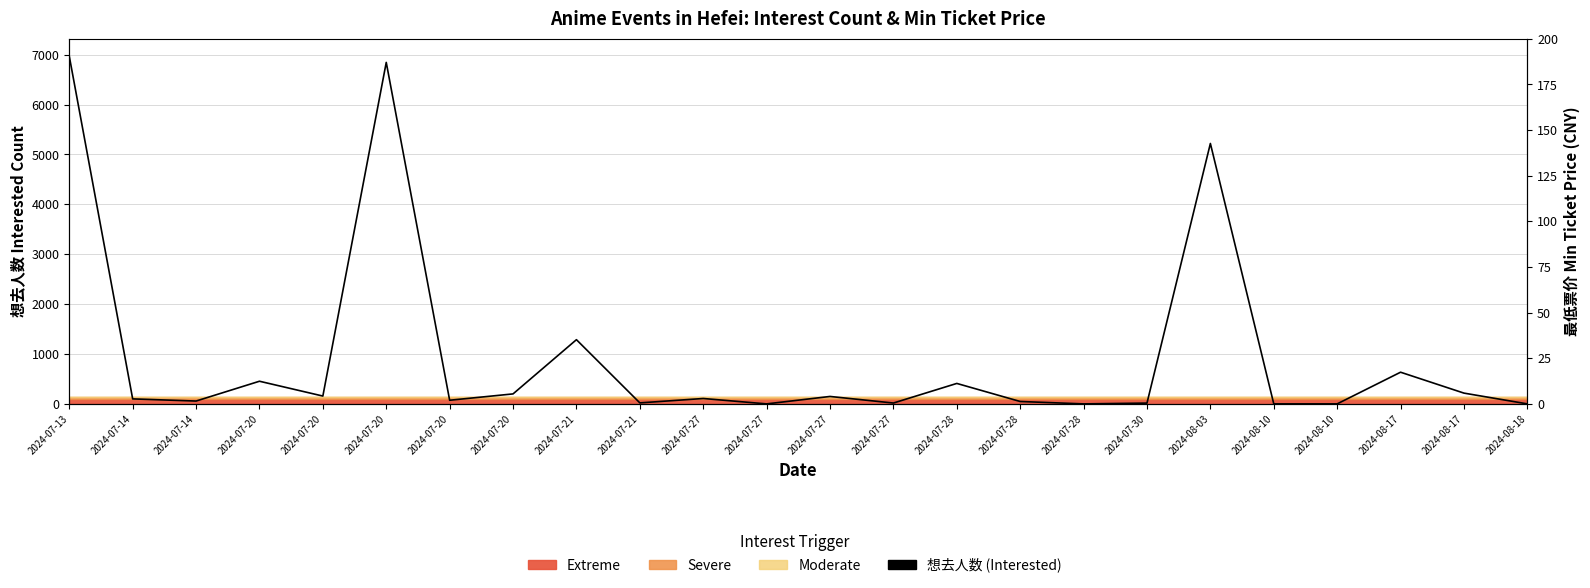

Reading right to left, list all the values displayed in this chart.

2024-08-18=0	2024-08-17=216	2024-08-17=635	2024-08-10=0	2024-08-10=0	2024-08-03=5220	2024-07-30=16	2024-07-28=0	2024-07-28=48	2024-07-28=410	2024-07-27=17	2024-07-27=149	2024-07-27=0	2024-07-27=108	2024-07-21=20	2024-07-21=1287	2024-07-20=200	2024-07-20=73	2024-07-20=6845	2024-07-20=157	2024-07-20=454	2024-07-14=57	2024-07-14=100	2024-07-13=6969